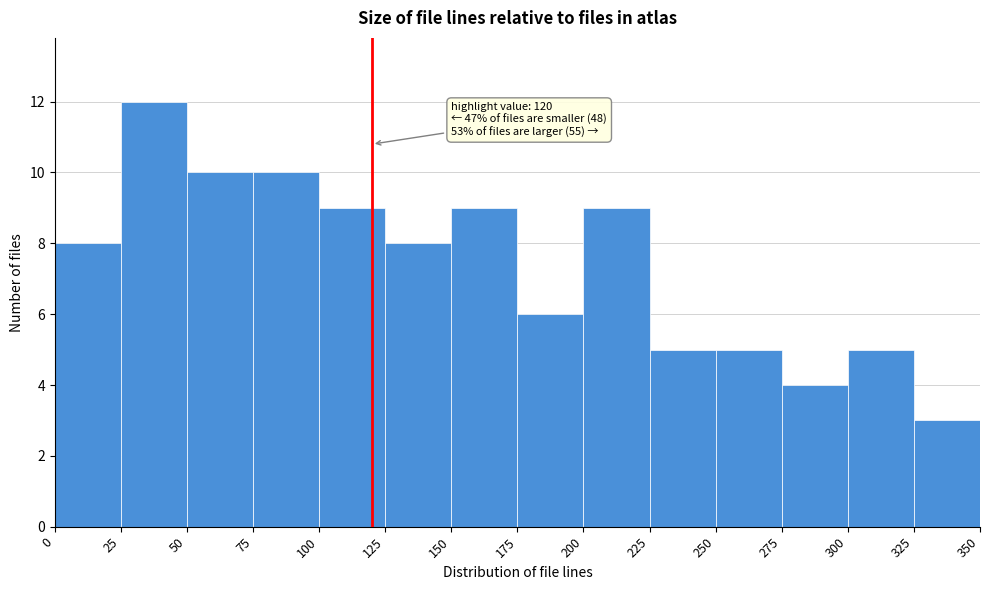

Over which range of the x-axis is the bar tallest?

25 to 50